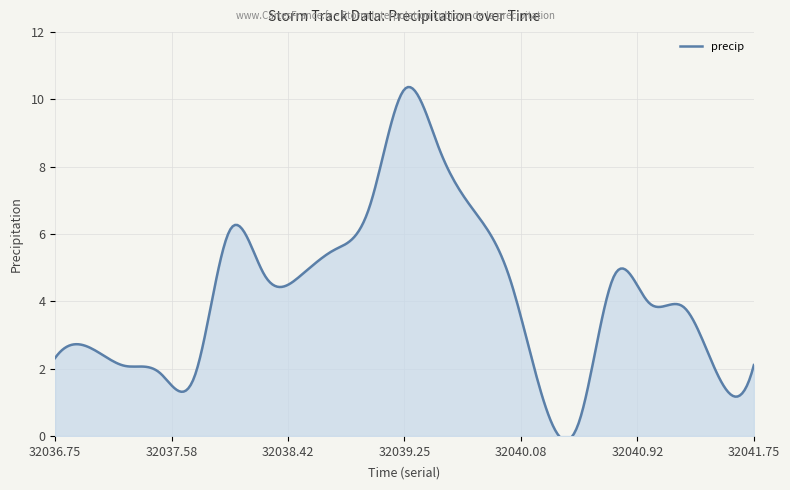

Between 32041.25 and 32040.0, which is larger?

32040.0